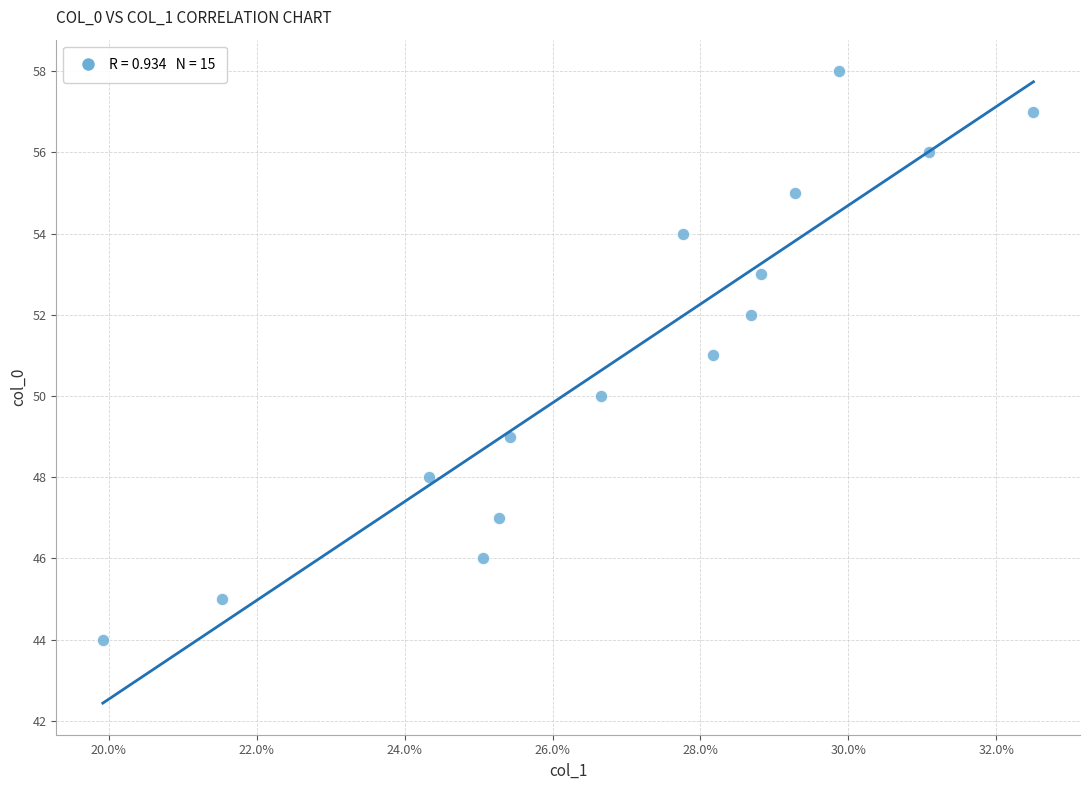

What is the range of Y values (max minus min)?

14